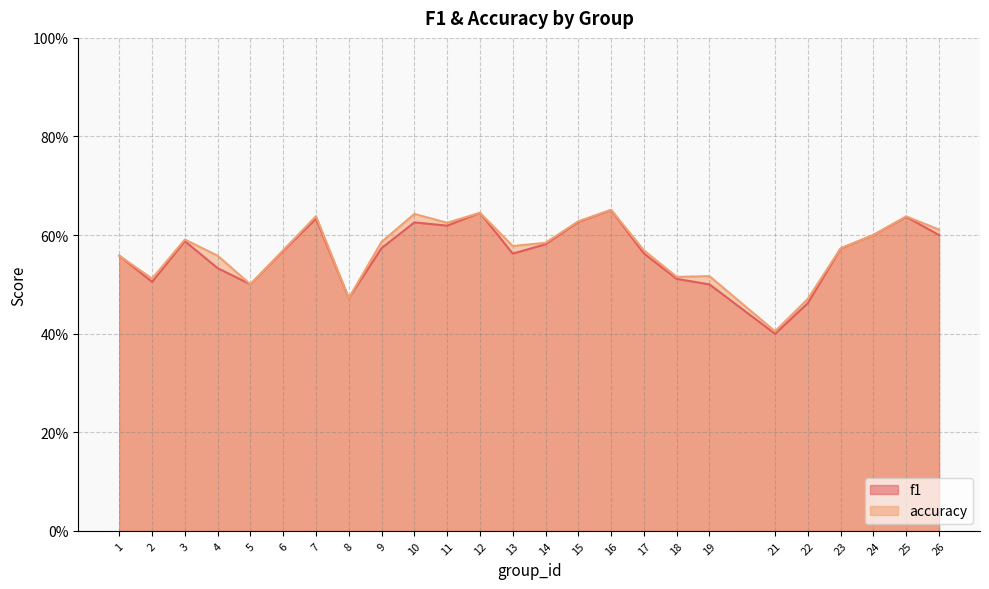

What are all the series names shown in the legend?

f1, accuracy